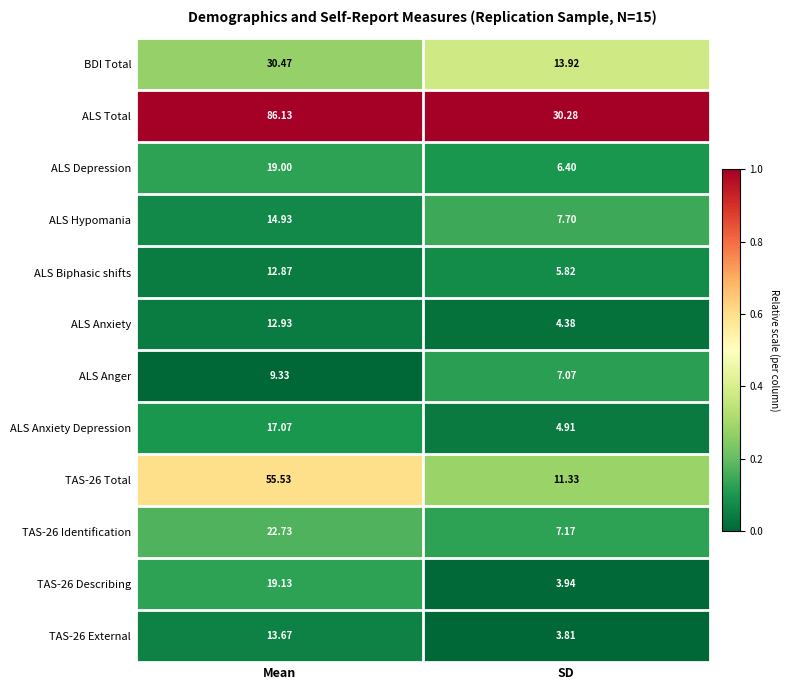

Between Mean and SD, which series saw the biggest shift?

ALS Total